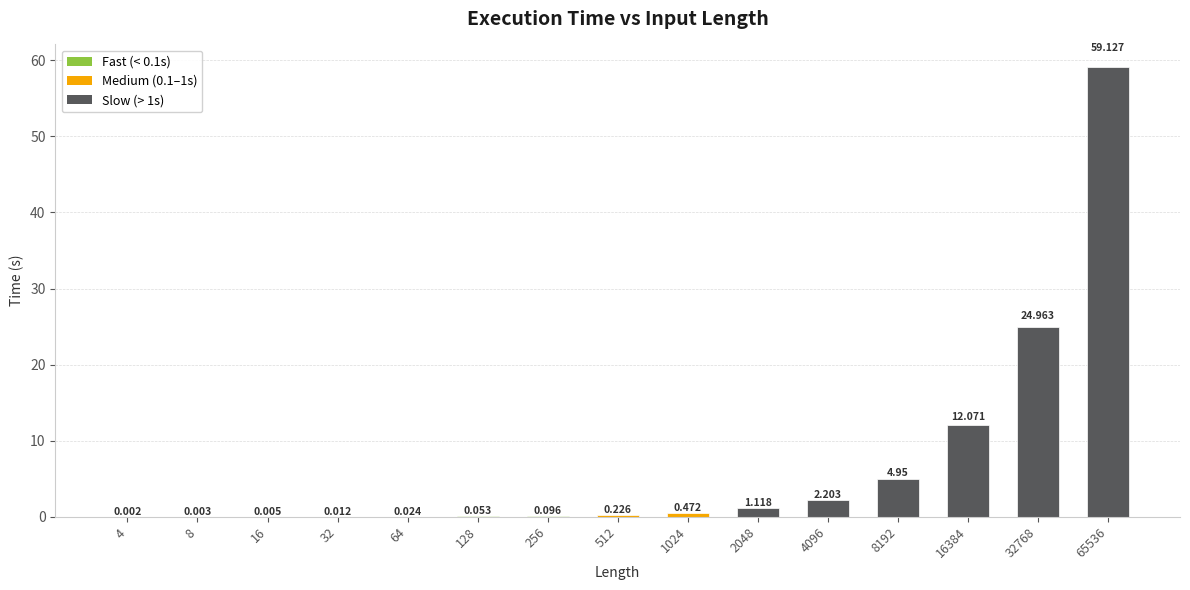

What is the ratio of the value at 32768 to the value at 65536?

0.4